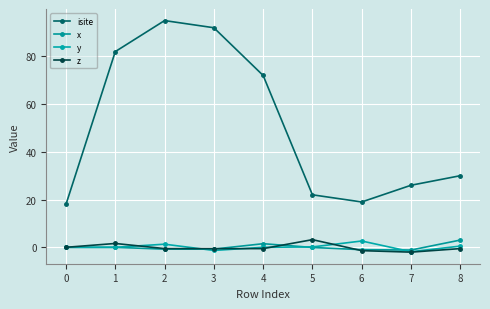

Which series has the widest spread of values?

isite